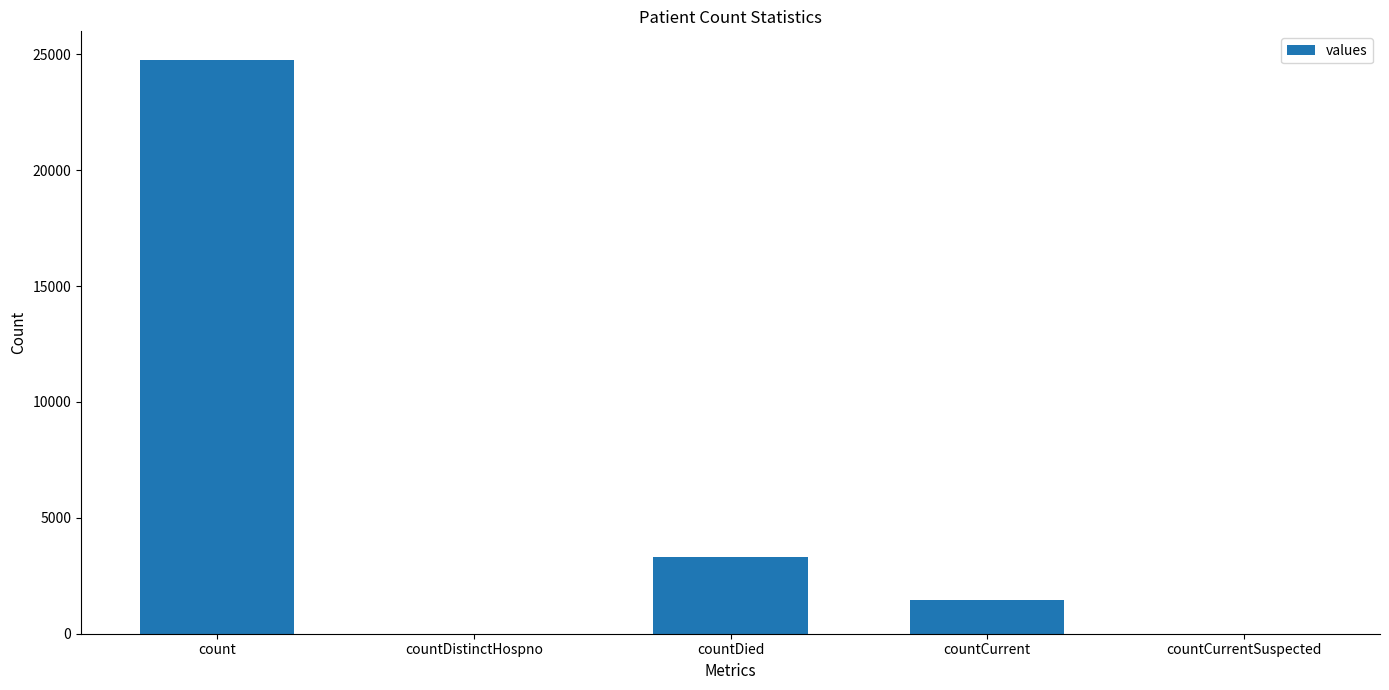

Is it true that the value at countDistinctHospno is 13832?

False